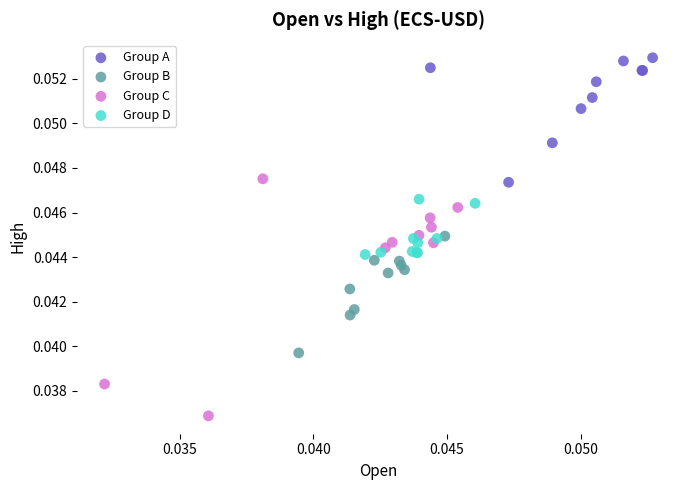

Which series contains the highest Y value?

Group A